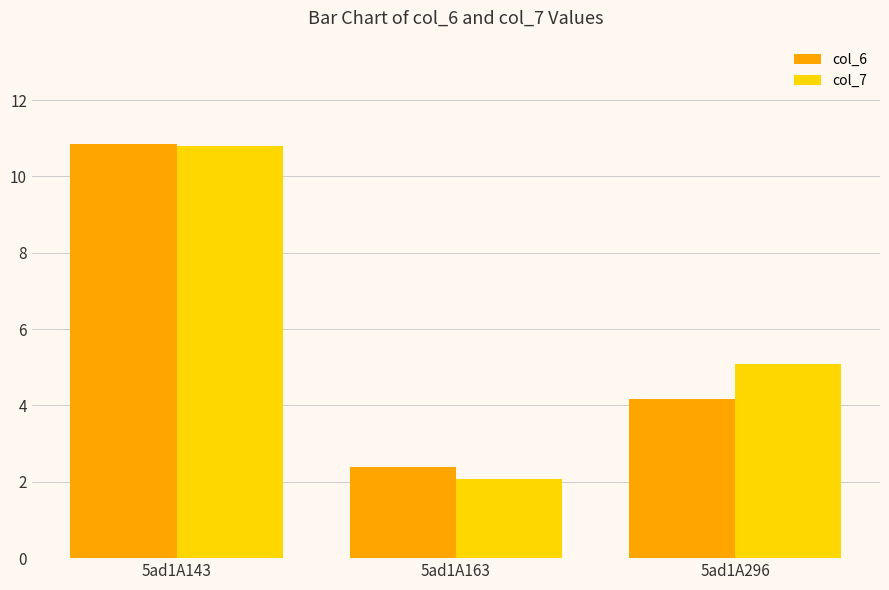

Which series has the widest spread of values?

col_7